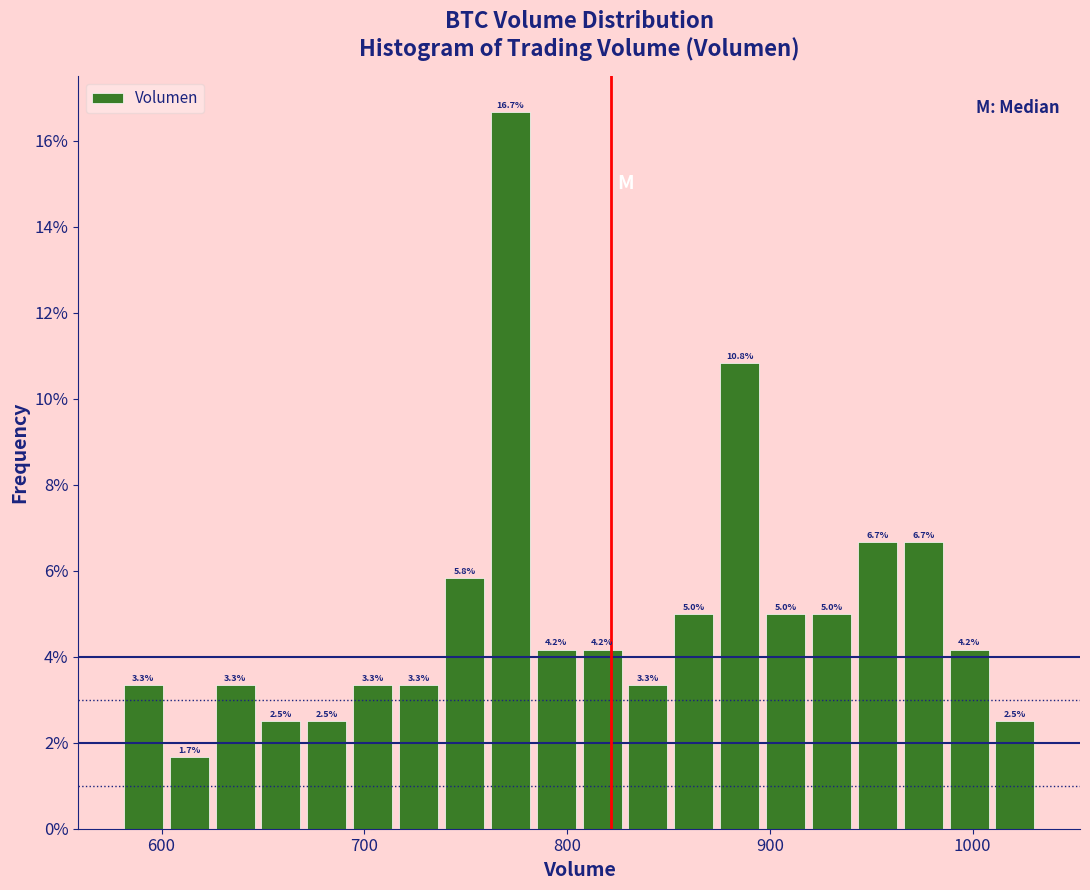

Read against the x-axis, roughly where is the centre of the tallest bar?

770